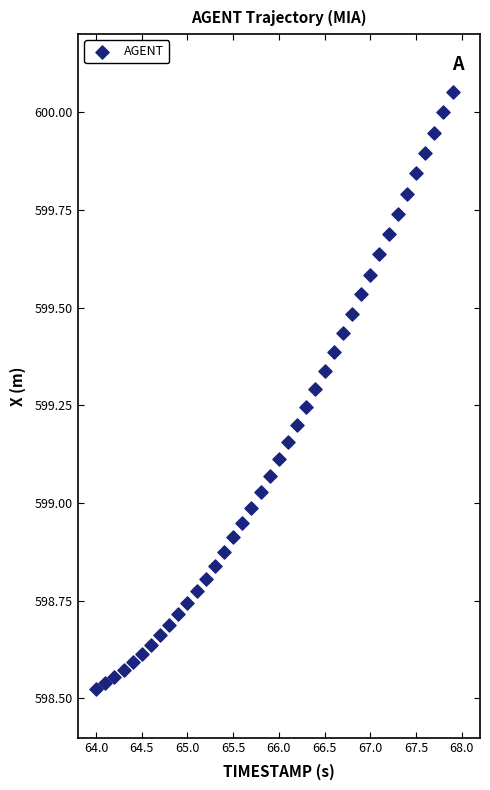

What is the range of X values (max minus min)?

3.9